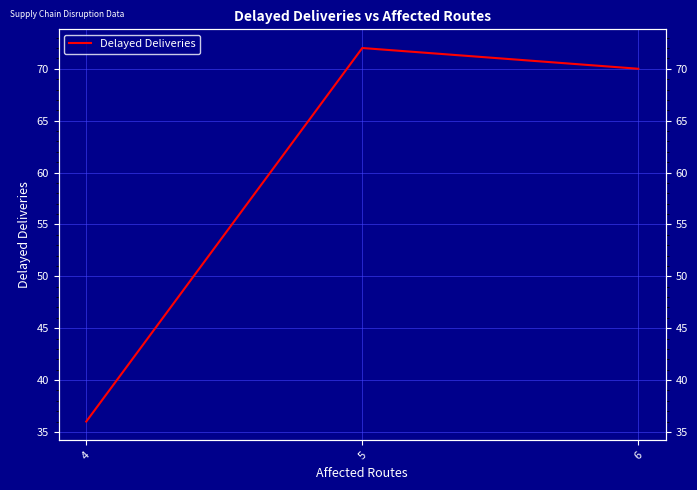

Reading left to right, extract all data points from this chart.

4=36	5=72	6=70